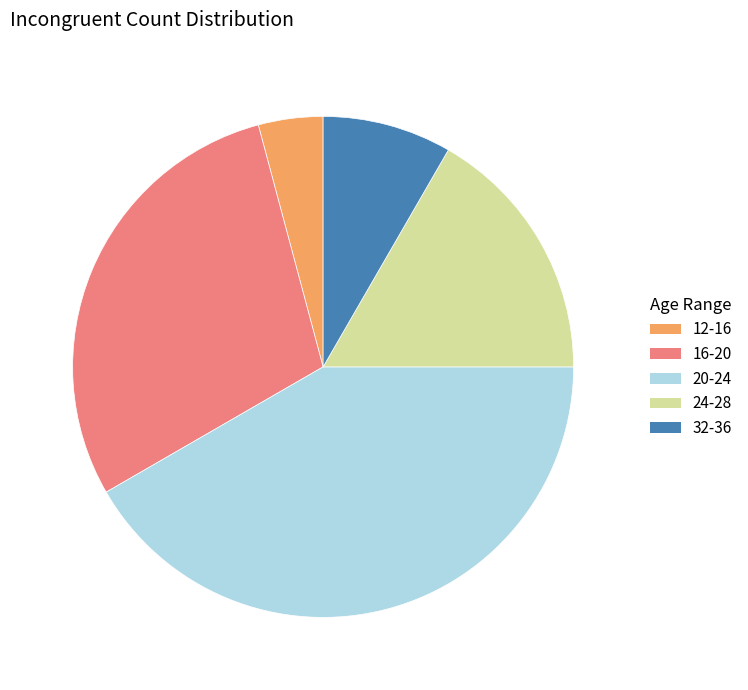

Do 16-20 and 12-16 together represent more than half of the pie?

No